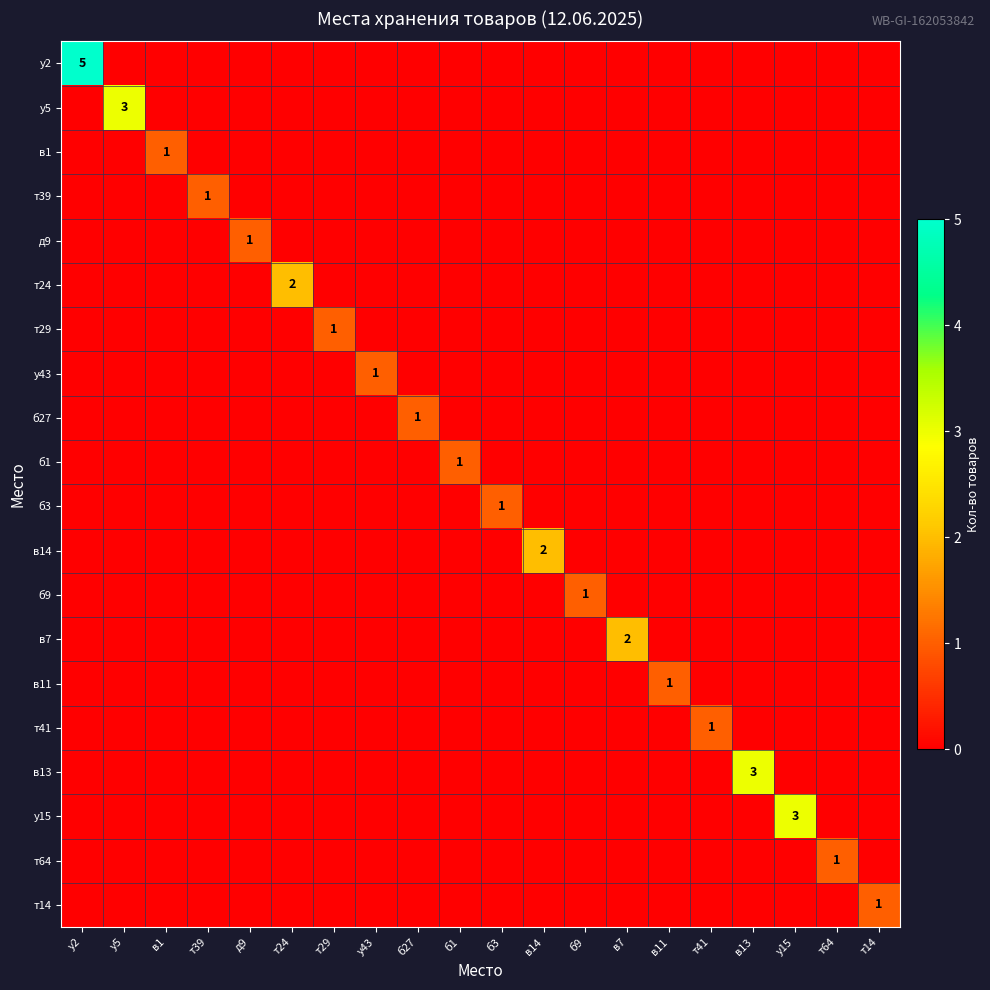

Which has a higher value, у43 or в1?

у43